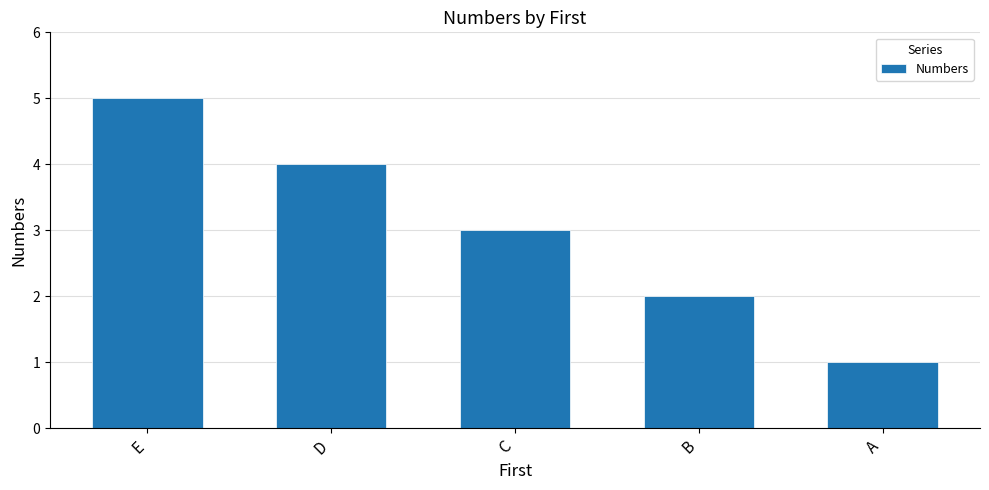

Where does the data first go above 3?

E